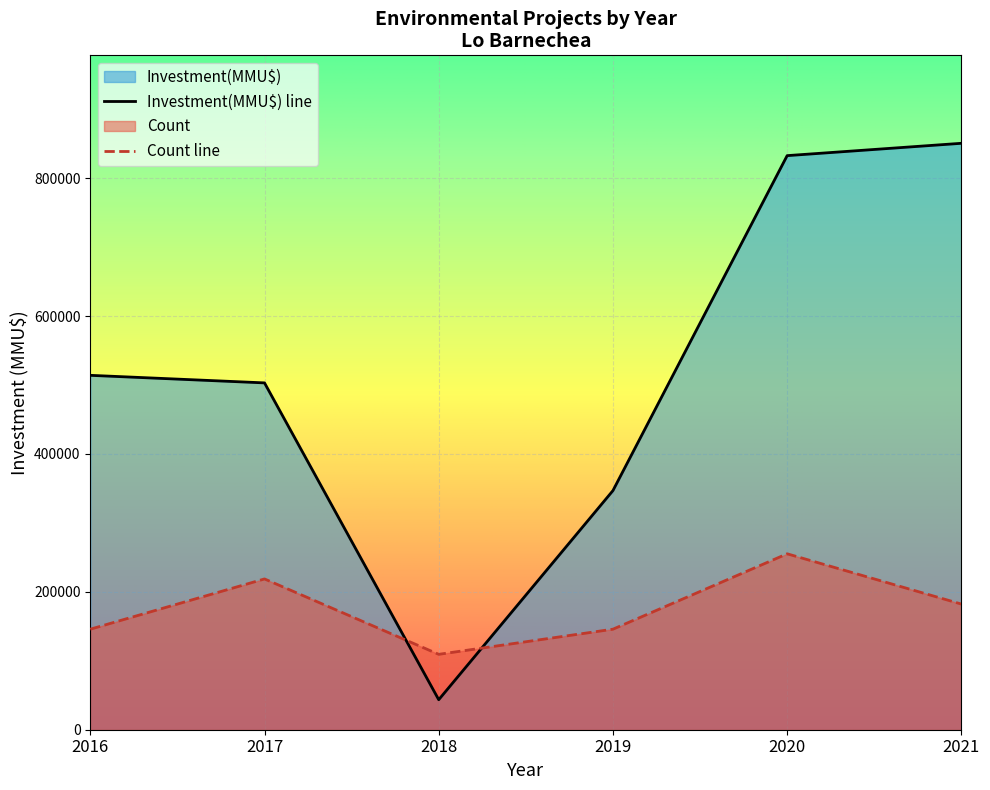

What is the difference between the highest and lowest values at 2020?

577479.6